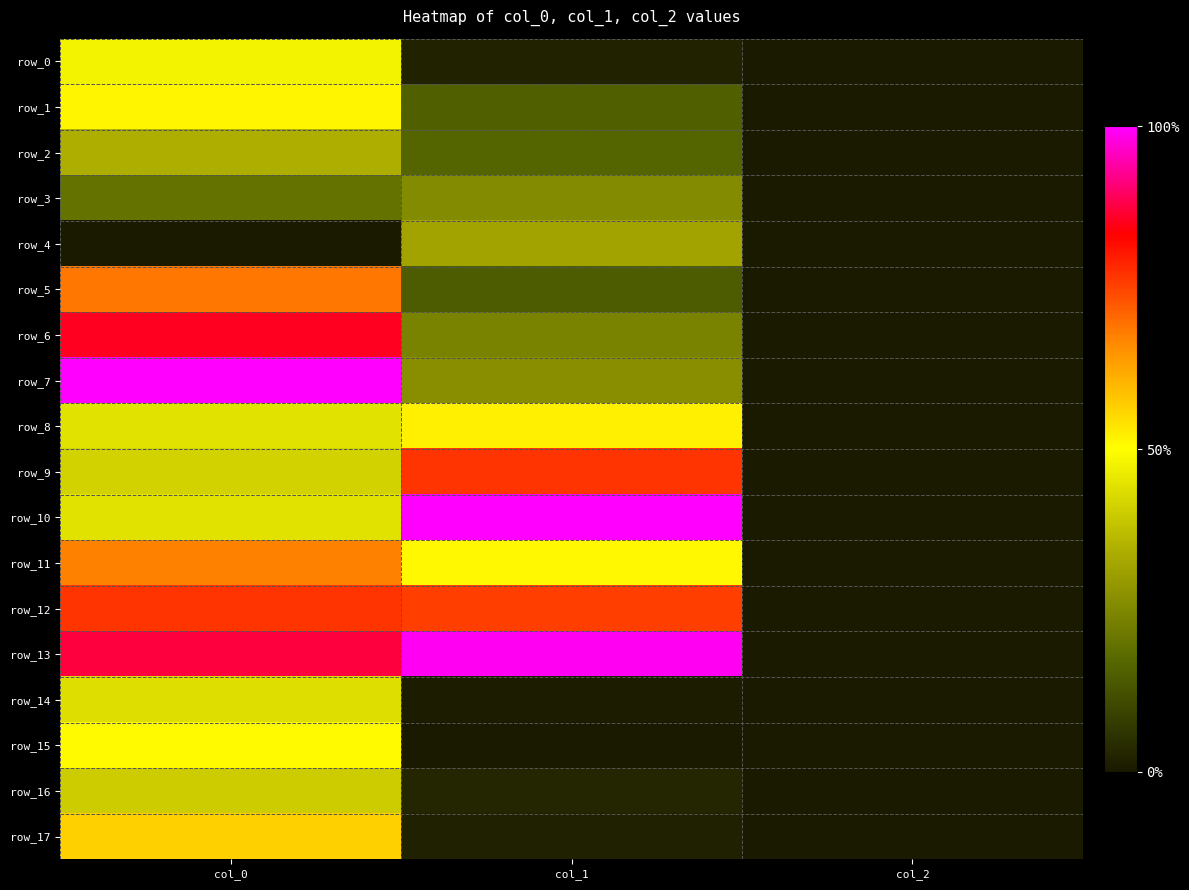

How many values in the row_15 series exceed 0?

1